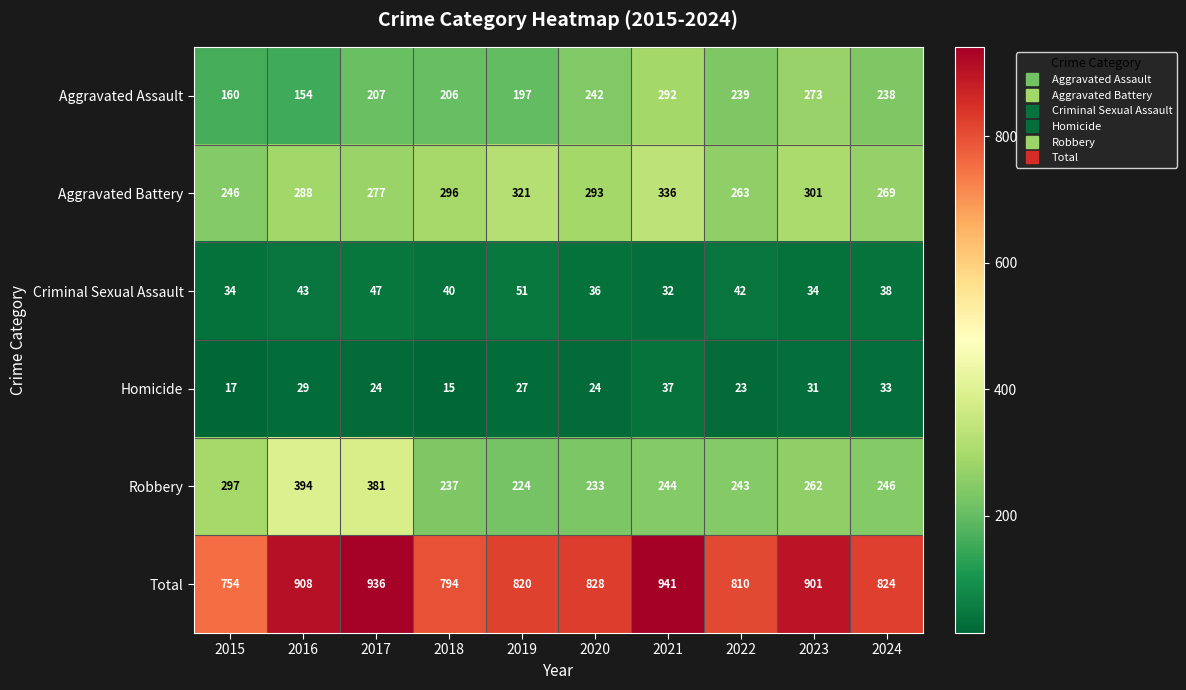

List the series in order of their peak value, lowest first.

Homicide, Criminal Sexual Assault, Aggravated Assault, Aggravated Battery, Robbery, Total